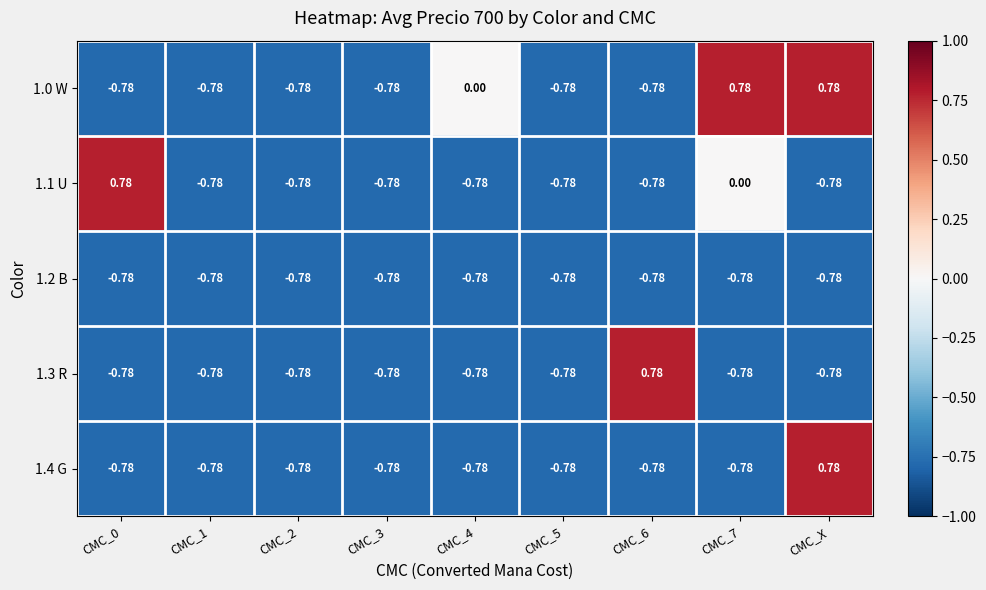

Is the value of 1.4 G at CMC_1 greater than the value of 1.1 U at CMC_7?

No